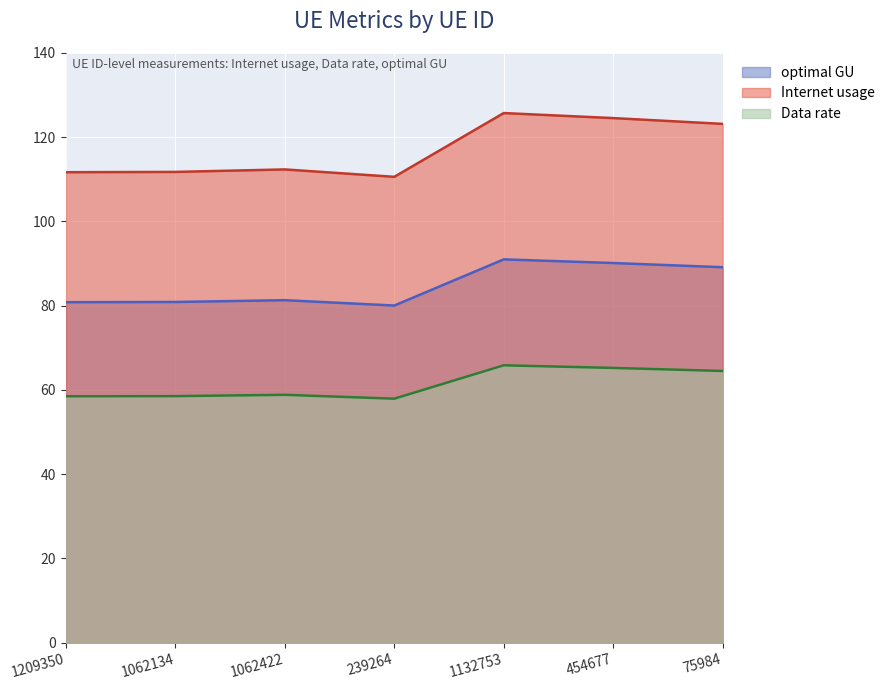

What is the minimum value for Data rate?

57.9